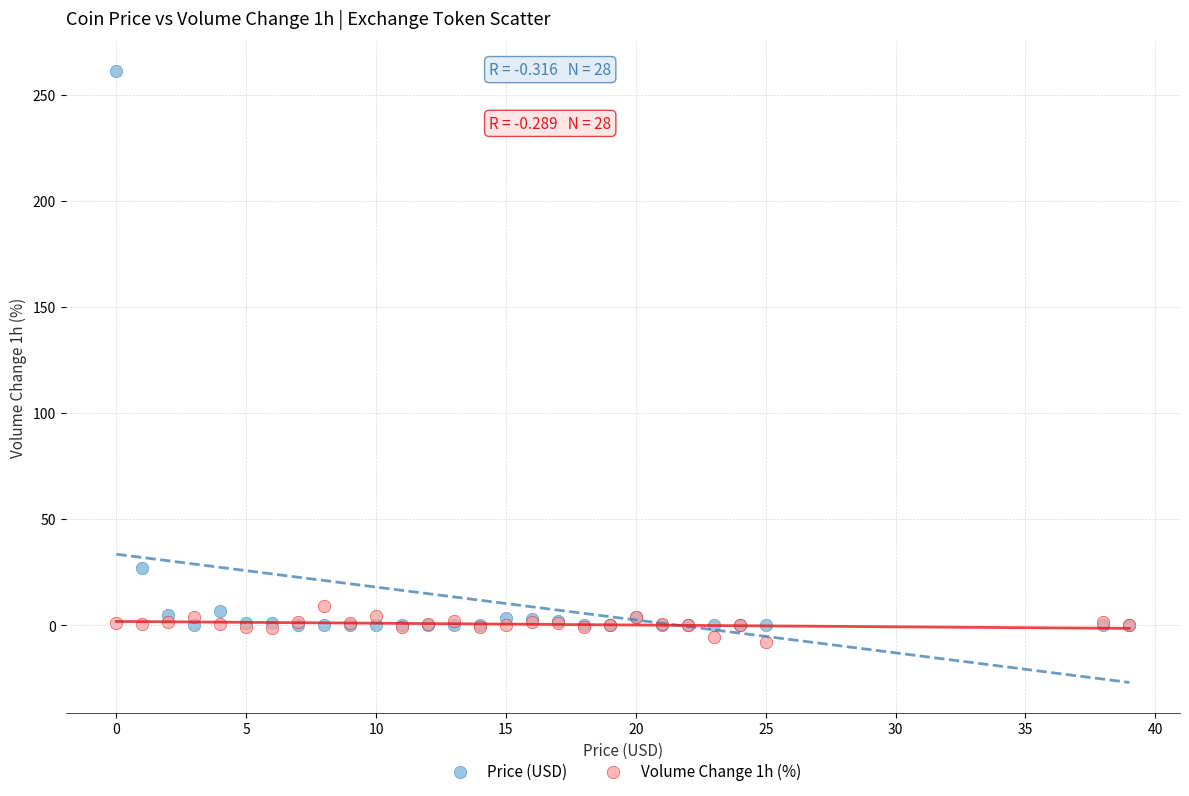

Across all series, what Y value is closest to 126?

27.1